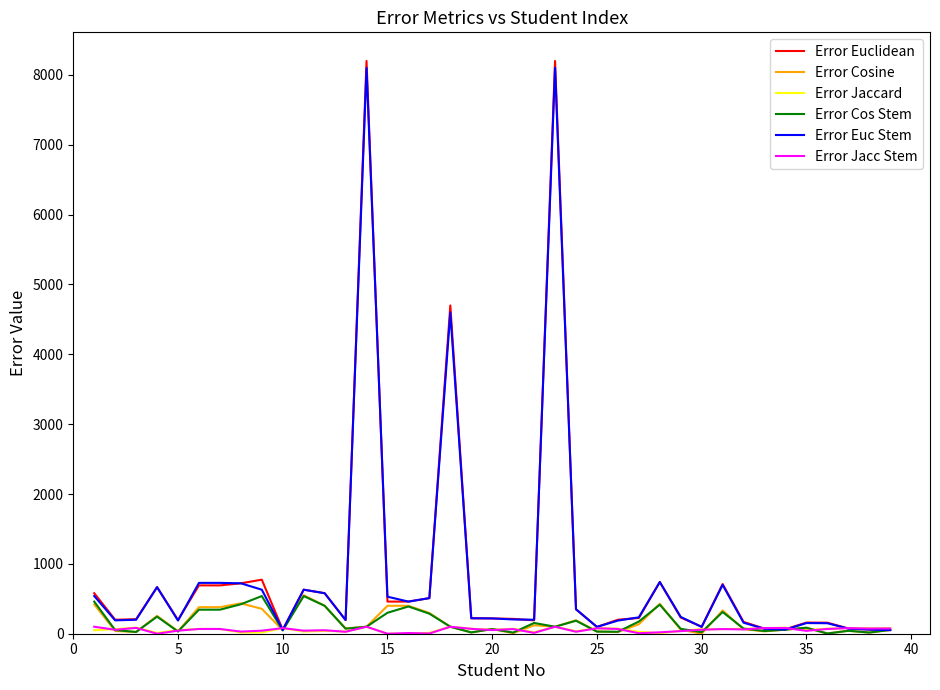

What is the greatest value displayed?

8200.0